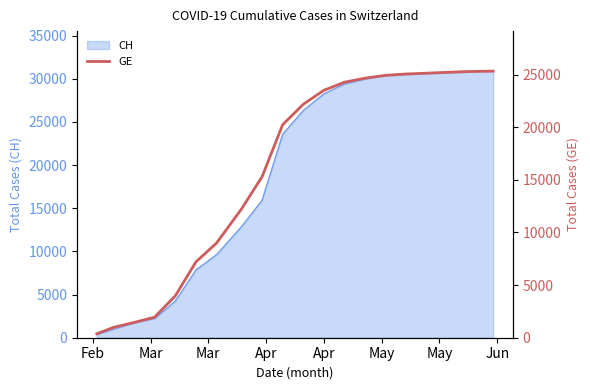

What is the highest value of the CH series?

30896